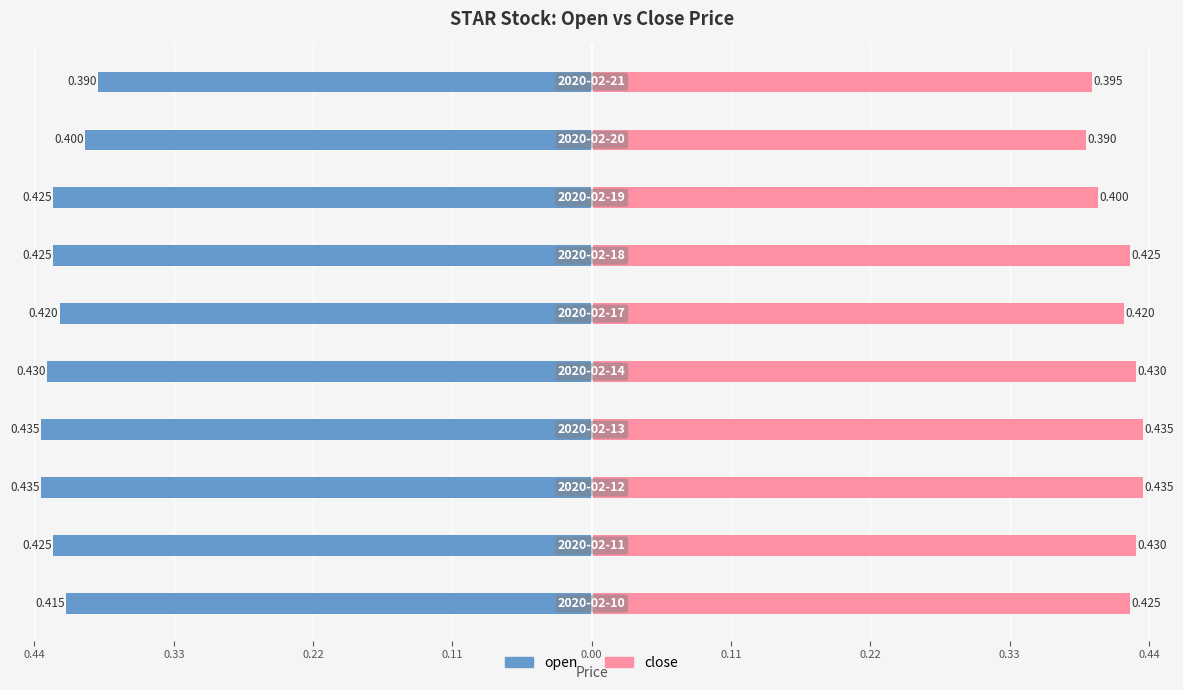

What are all the series names shown in the legend?

open, close